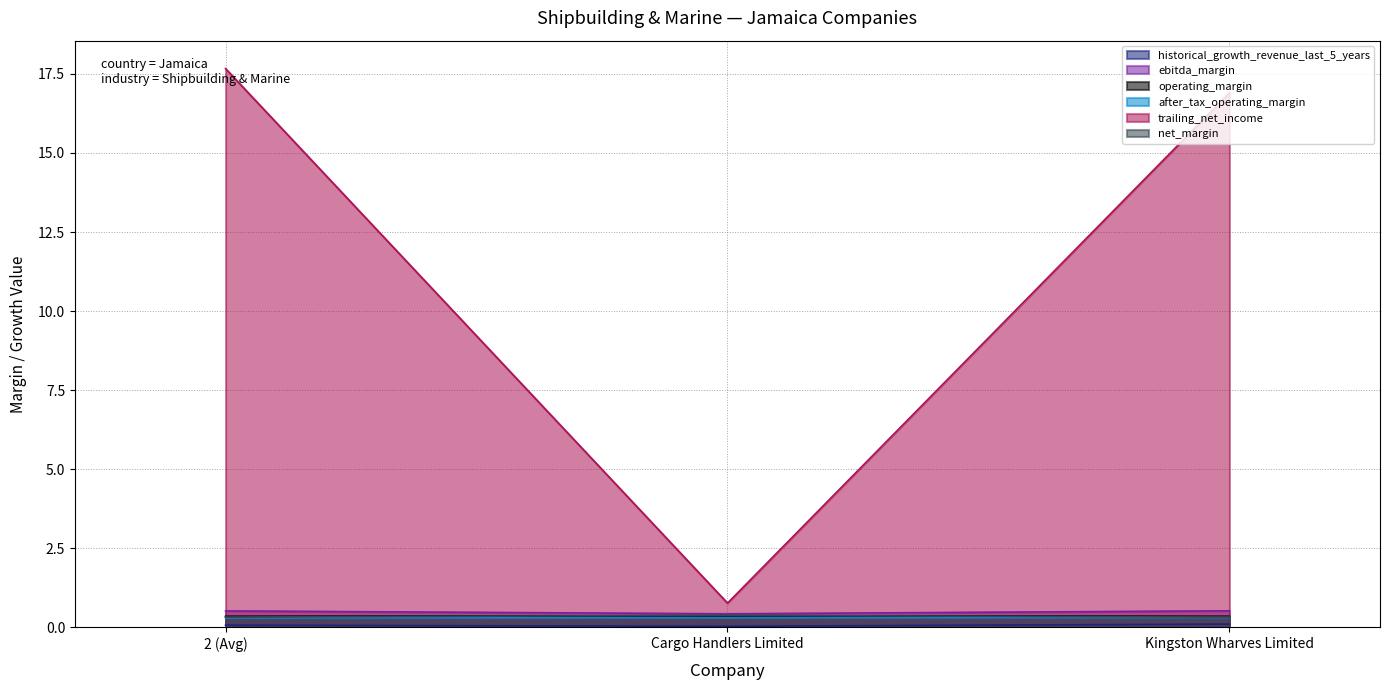

What is the difference between the highest and lowest values at Kingston Wharves Limited?

16.8